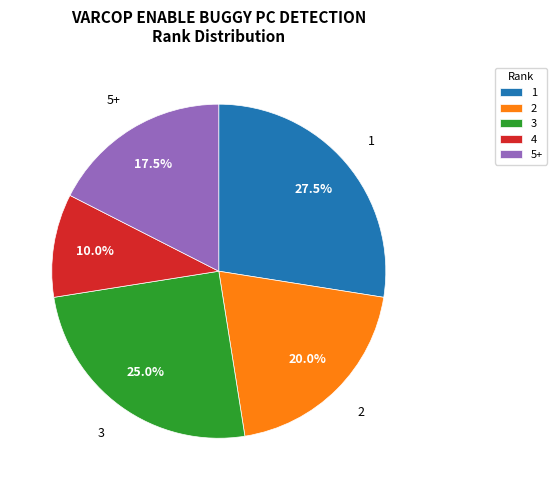

Approximately how many times larger is the value at 4 compared to 5+?

0.6